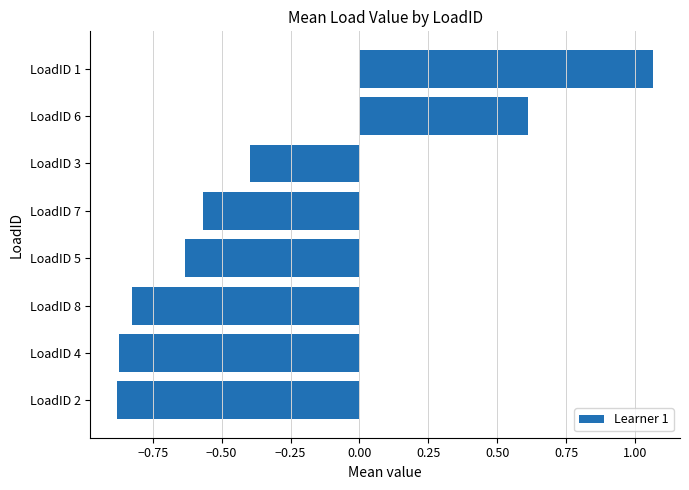

How many distinct data groups are displayed?

1